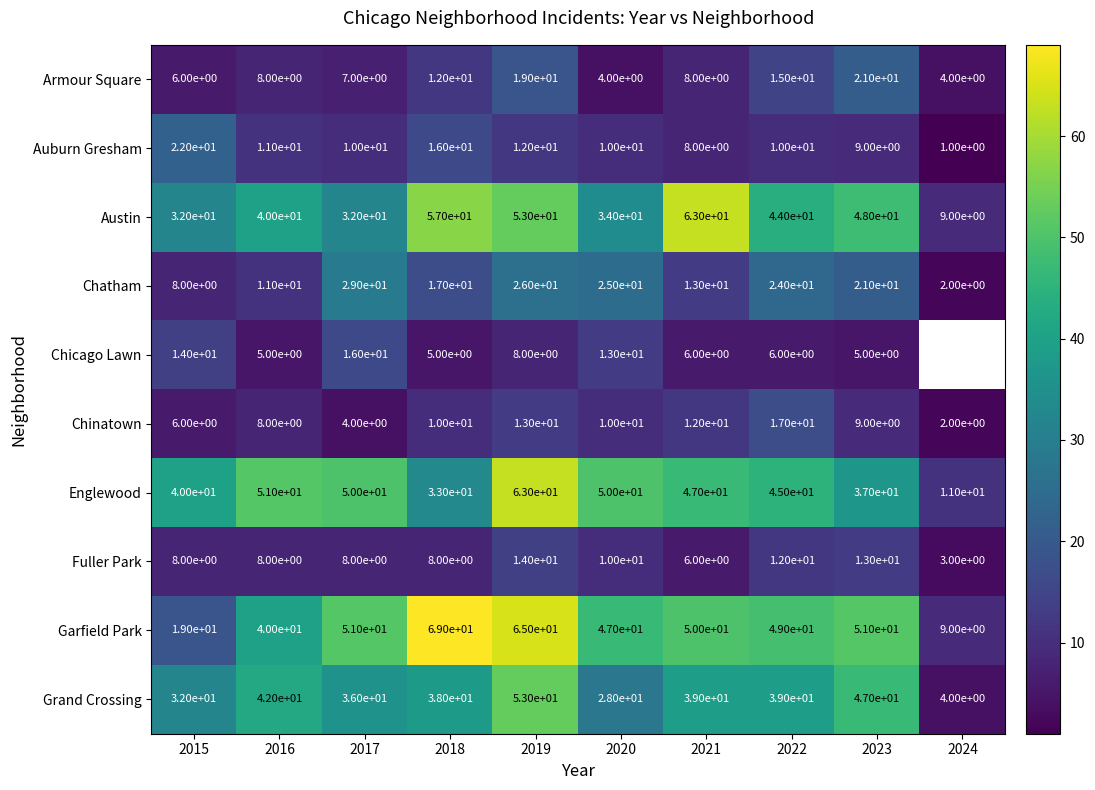

Between 2016 and 2022, which is larger?

2022